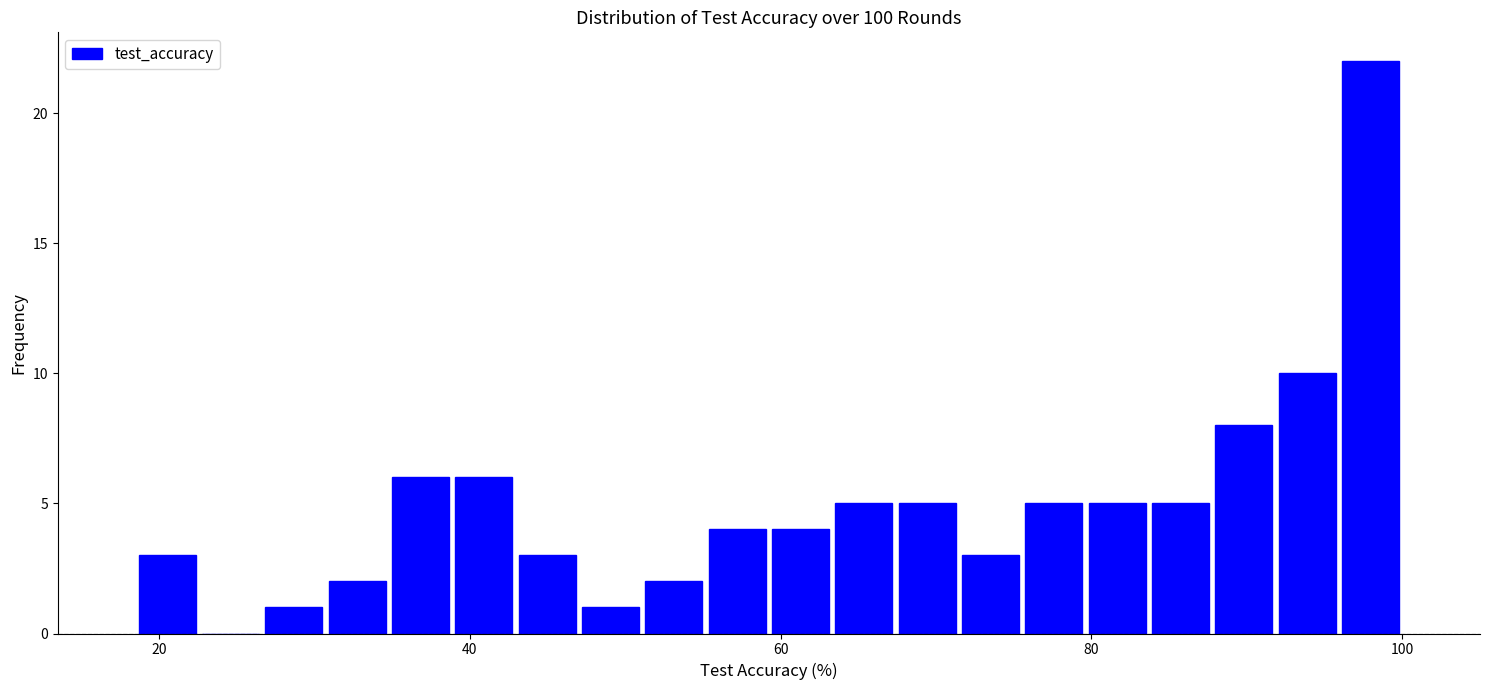

Around what value on the x-axis is the tallest bar? Give the approximate position of its centre, as read against the axis.

98